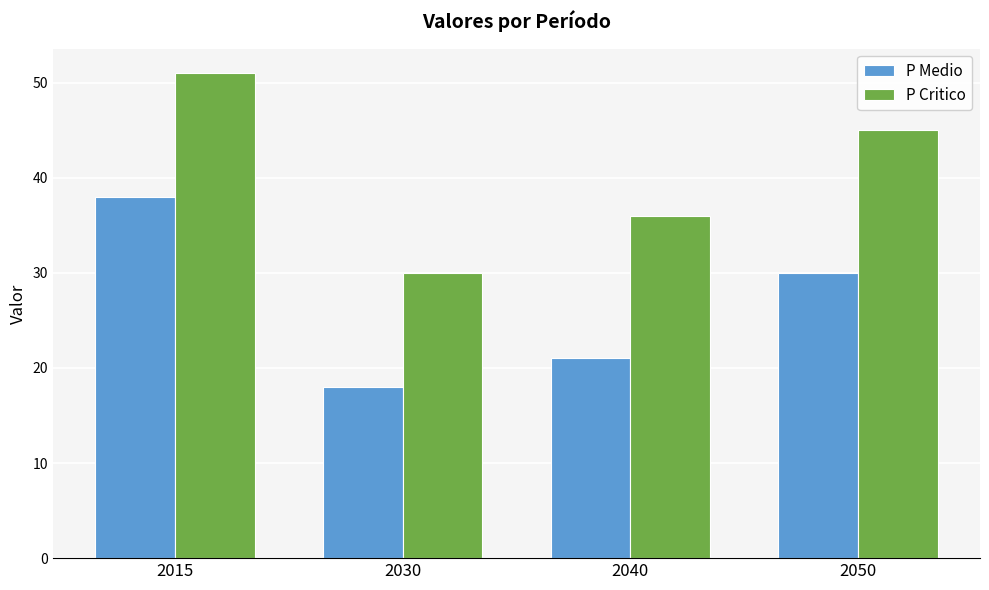

How many P Critico values are between 36 and 51?

3